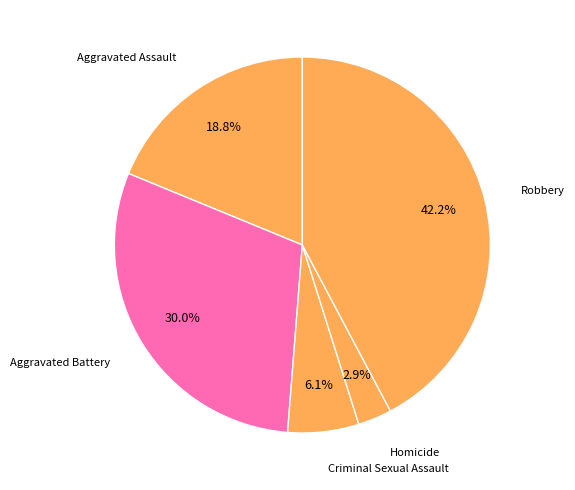

Rank the categories by value from highest to lowest.

Robbery, Aggravated Battery, Aggravated Assault, Criminal Sexual Assault, Homicide